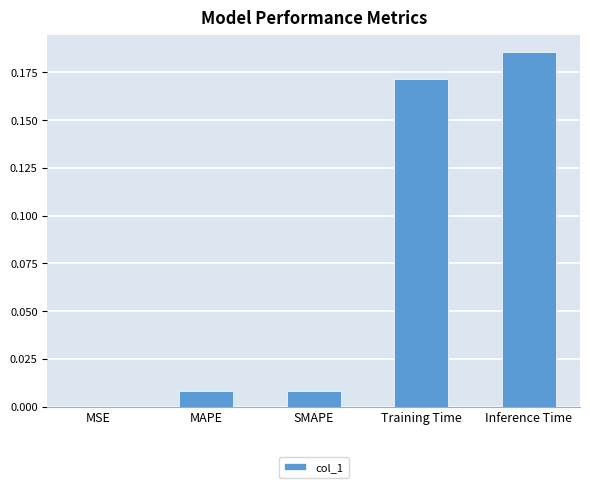

Is it true that the value at Inference Time is 0.1?

False